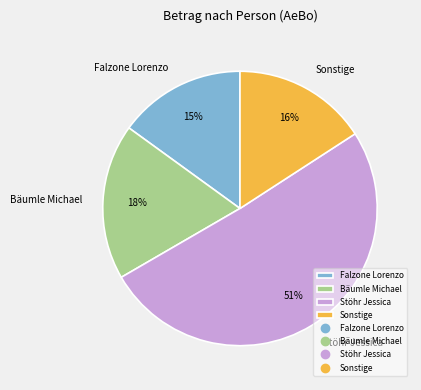

Is the sum of Stöhr Jessica and Bäumle Michael greater than half?

Yes